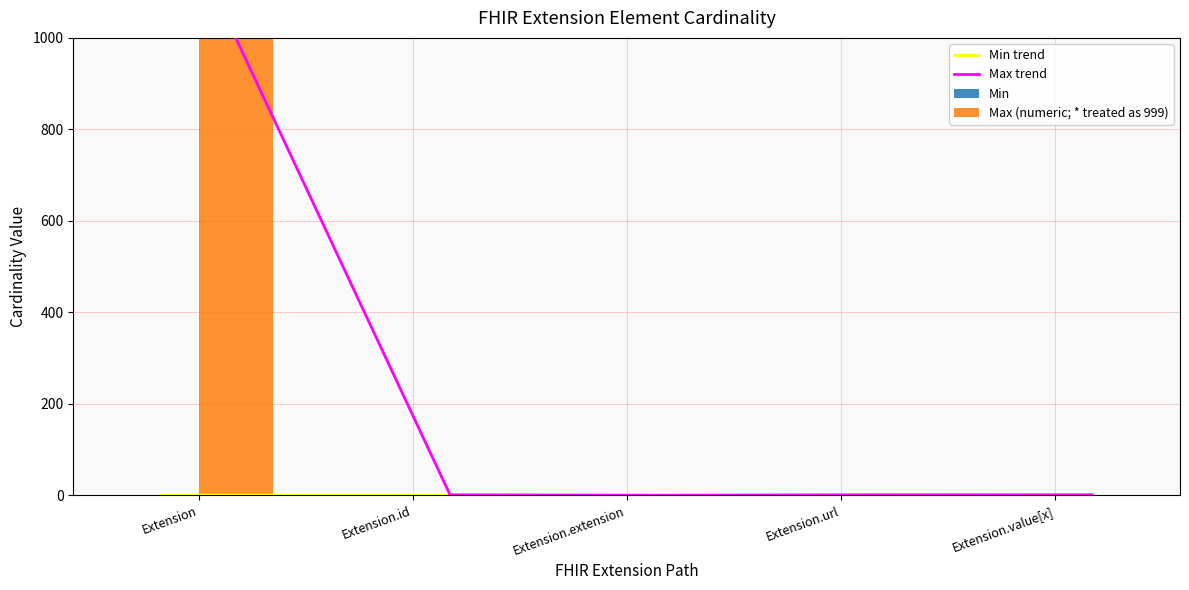

At which label does Max (numeric; * treated as 999) reach its peak?

Extension